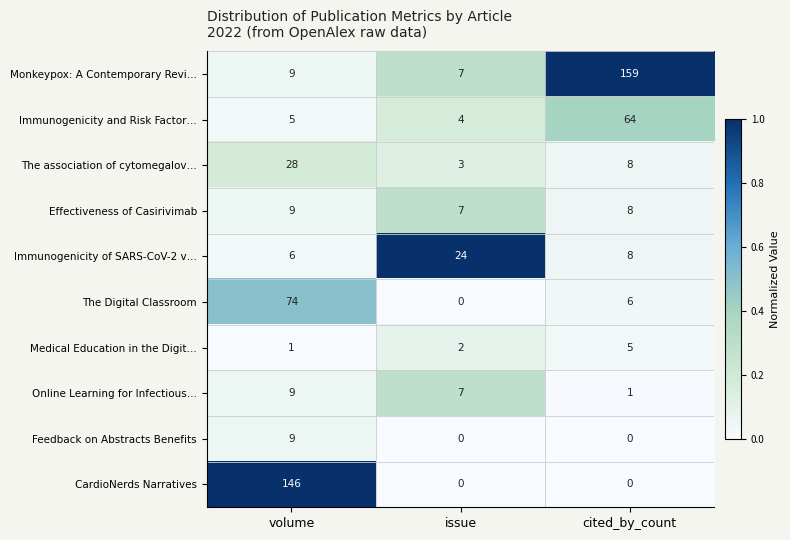

What is the greatest value displayed?

159